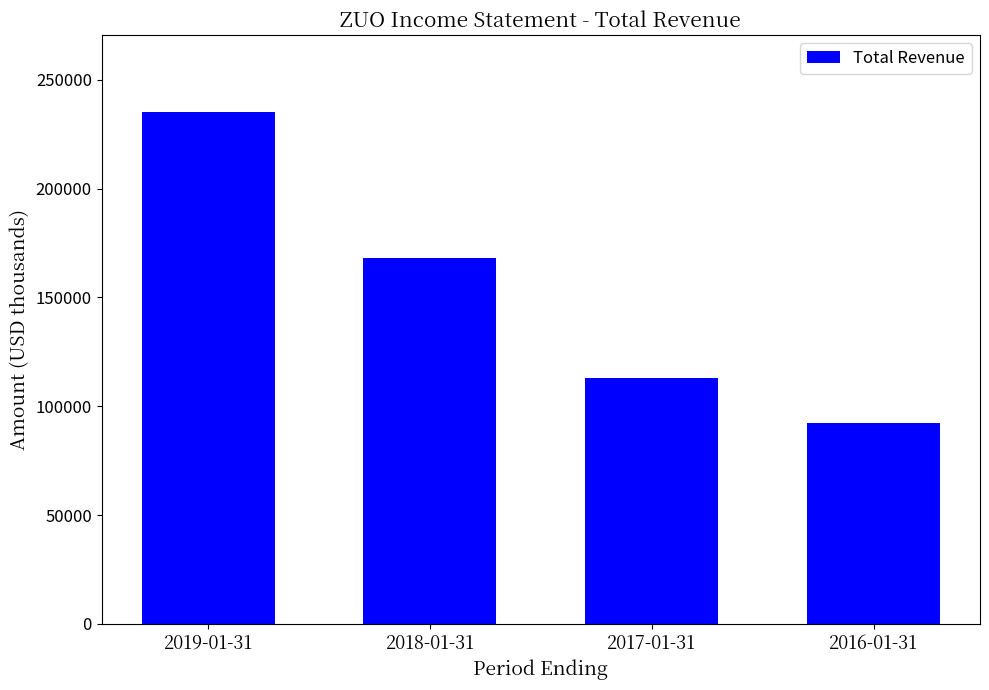

List the labels in order of value, largest first.

2019-01-31, 2018-01-31, 2017-01-31, 2016-01-31